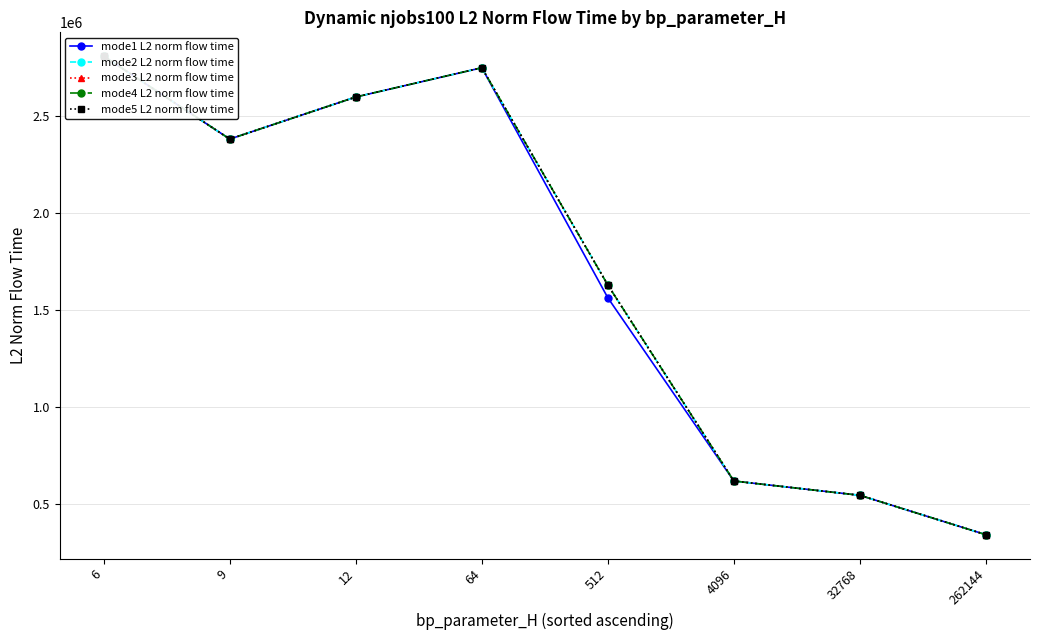

At which label is mode1 L2 norm flow time closest to 1576365?

512